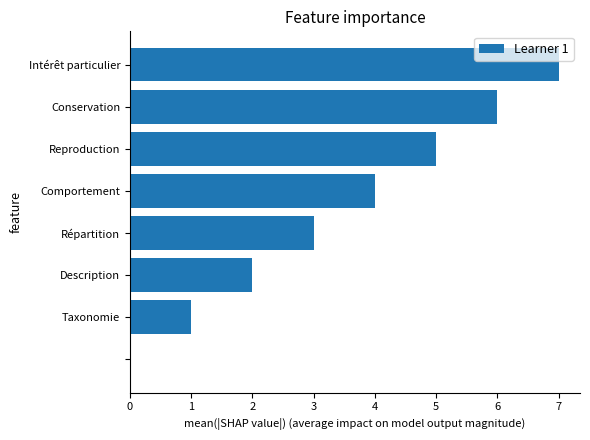

What is the sum of all values?

28